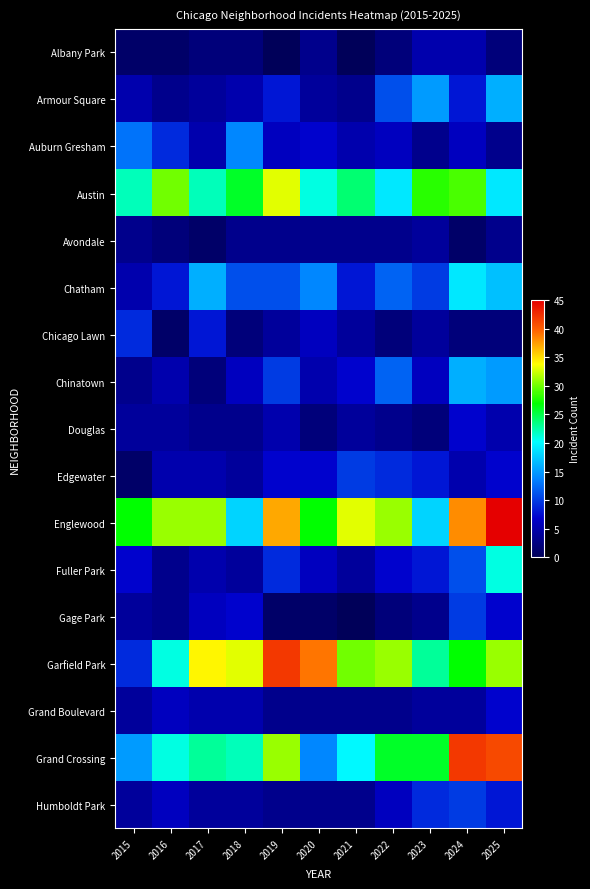

Count the number of categories in the chart.

11